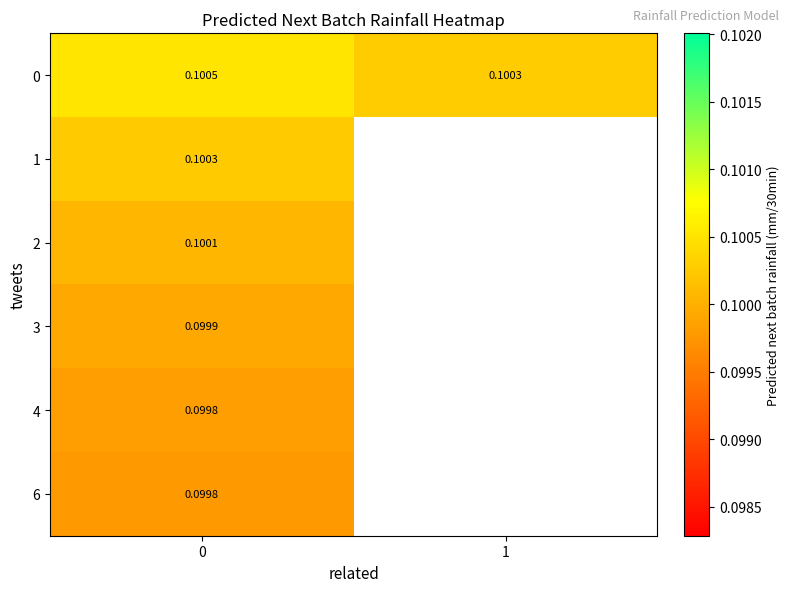

How many categories are shown in the chart?

2